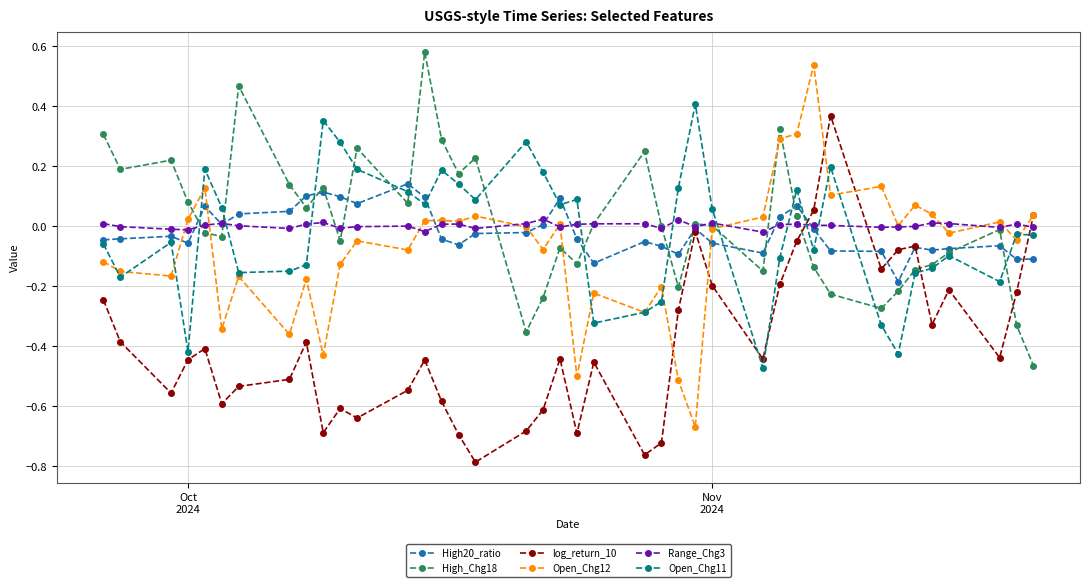

True or false: Open_Chg11 has more than 1 interior local peaks.

True